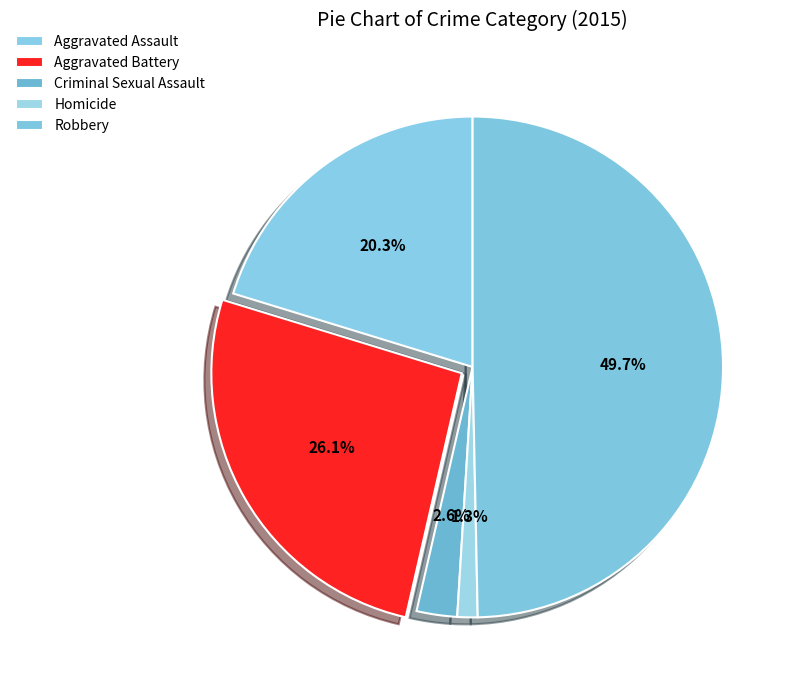

Count the number of slices in the pie.

5